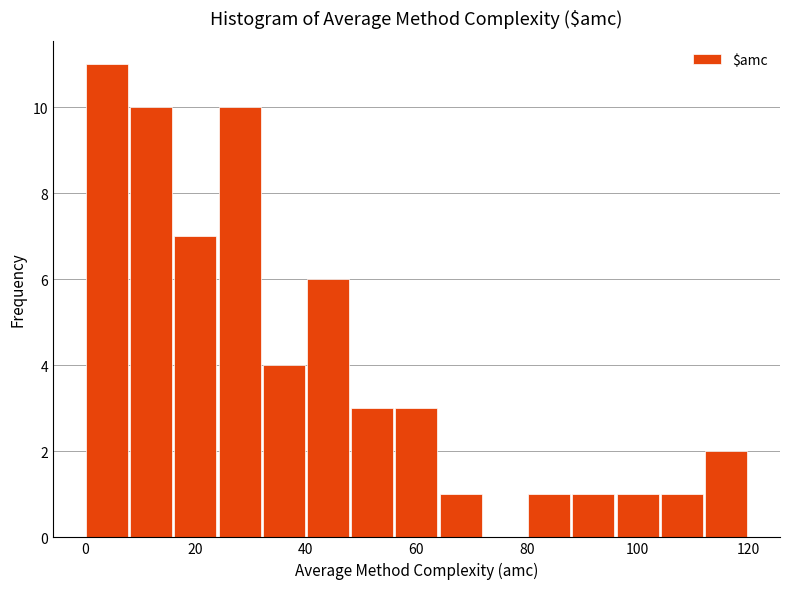

Over which range of the x-axis is the bar tallest?

0 to 8